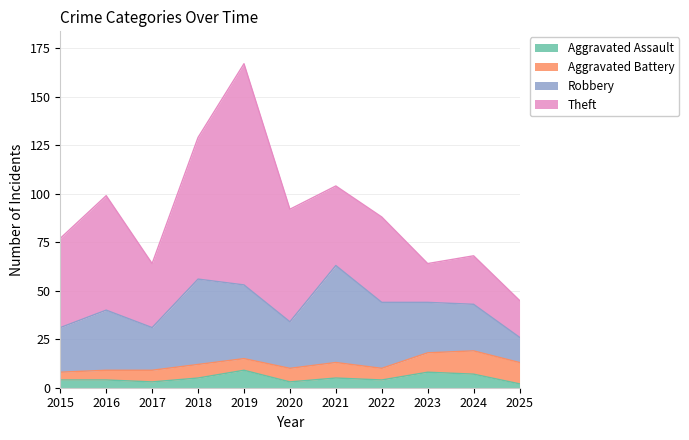

Reading left to right, transcribe all the data shown in this chart.

Aggravated Assault: 2015=4	2016=4	2017=3	2018=5	2019=9	2020=3	2021=5	2022=4	2023=8	2024=7	2025=2
Aggravated Battery: 2015=4	2016=5	2017=6	2018=7	2019=6	2020=7	2021=8	2022=6	2023=10	2024=12	2025=11
Robbery: 2015=23	2016=31	2017=22	2018=44	2019=38	2020=24	2021=50	2022=34	2023=26	2024=24	2025=13
Theft: 2015=46	2016=59	2017=33	2018=73	2019=114	2020=58	2021=41	2022=44	2023=20	2024=25	2025=19